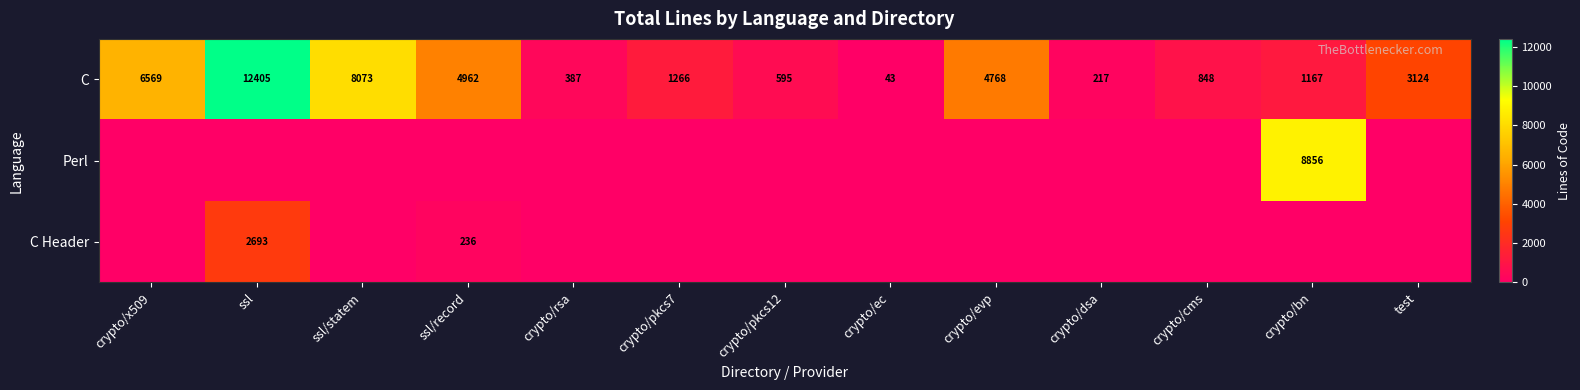

Is it true that C equals 3124 at test?

True